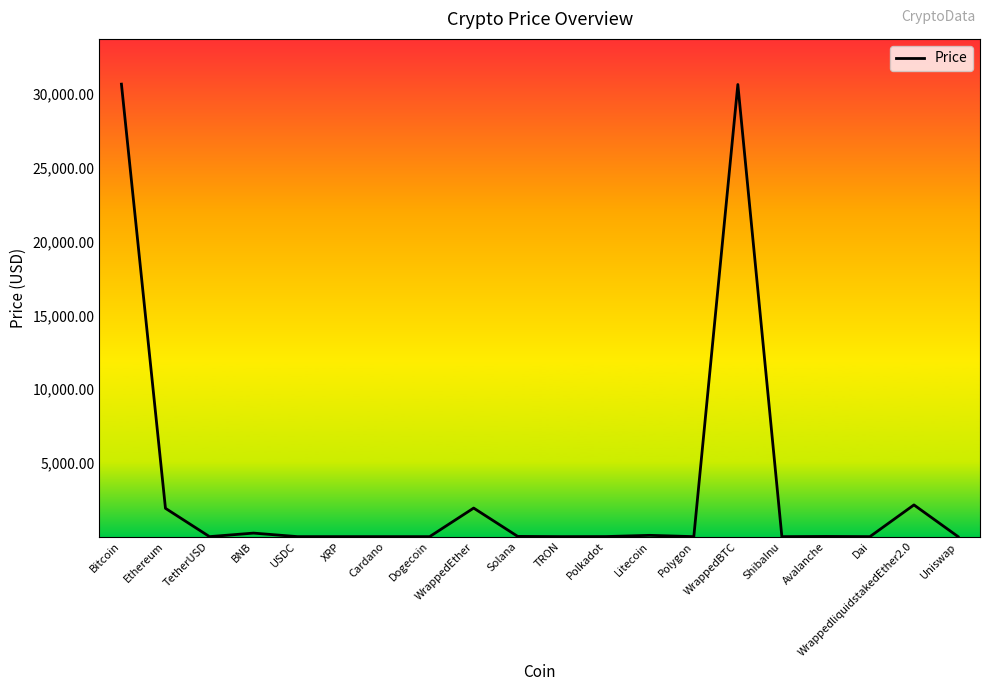

What is the sum of all values?

67720.2